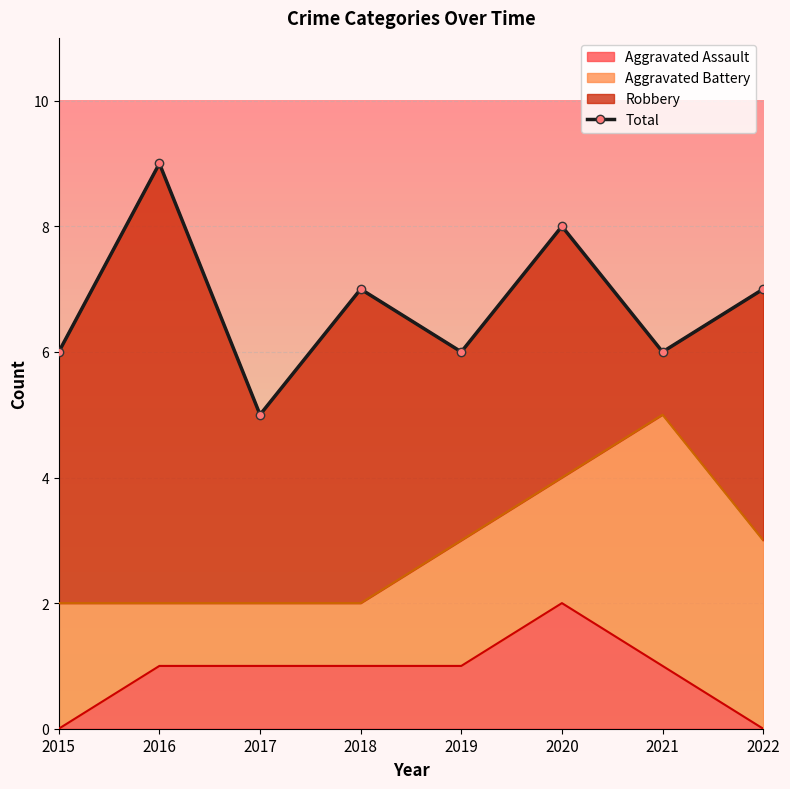

Approximately how many times larger is the value at 2022 compared to 2015?

1.2